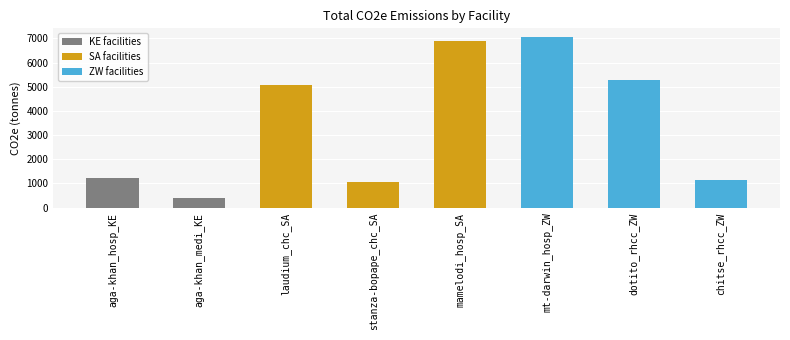

Reading right to left, list all the values displayed in this chart.

1126.7	5277.9	7060.0	6878.9	1053.2	5053.2	394.8	1232.7